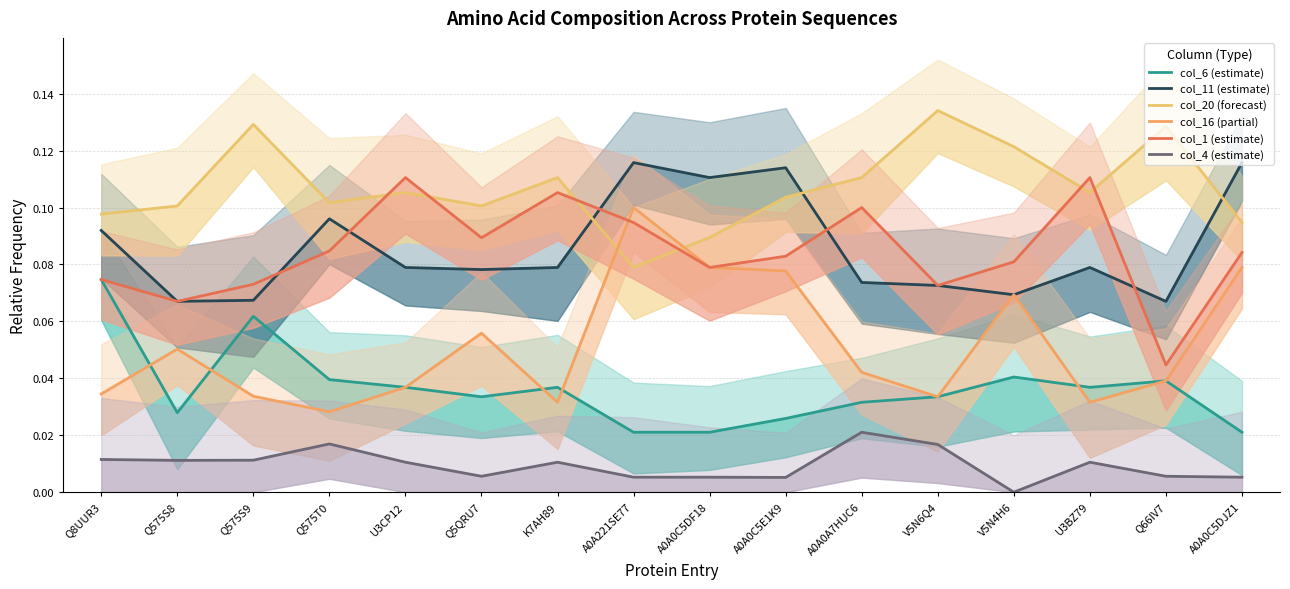

What is the total value across all series at V5N6Q4?

0.4